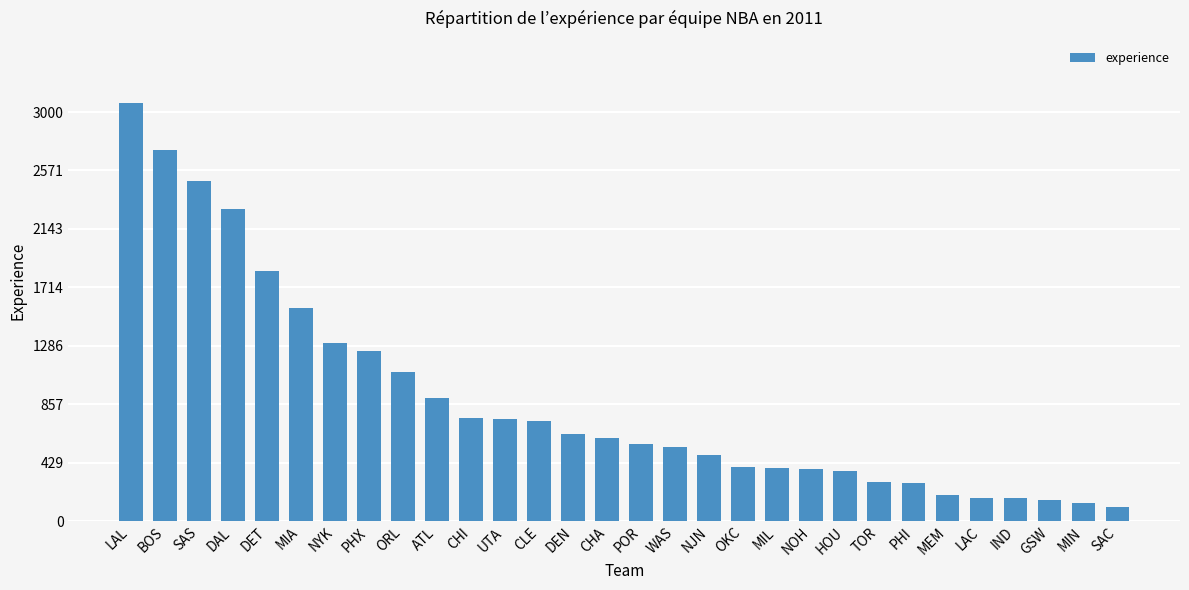

How many series are shown in this chart?

1